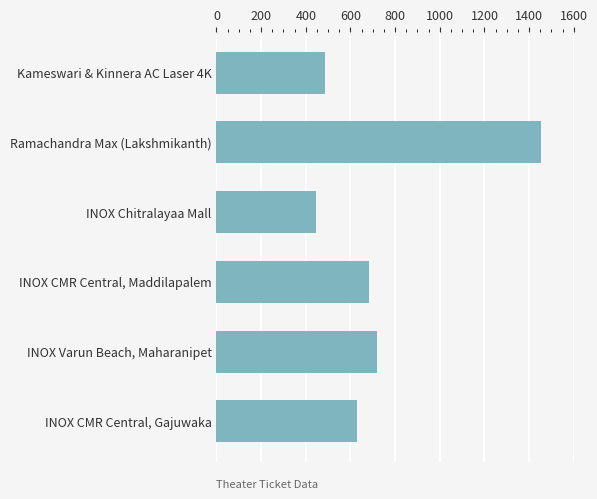

How many categories are shown in the chart?

6